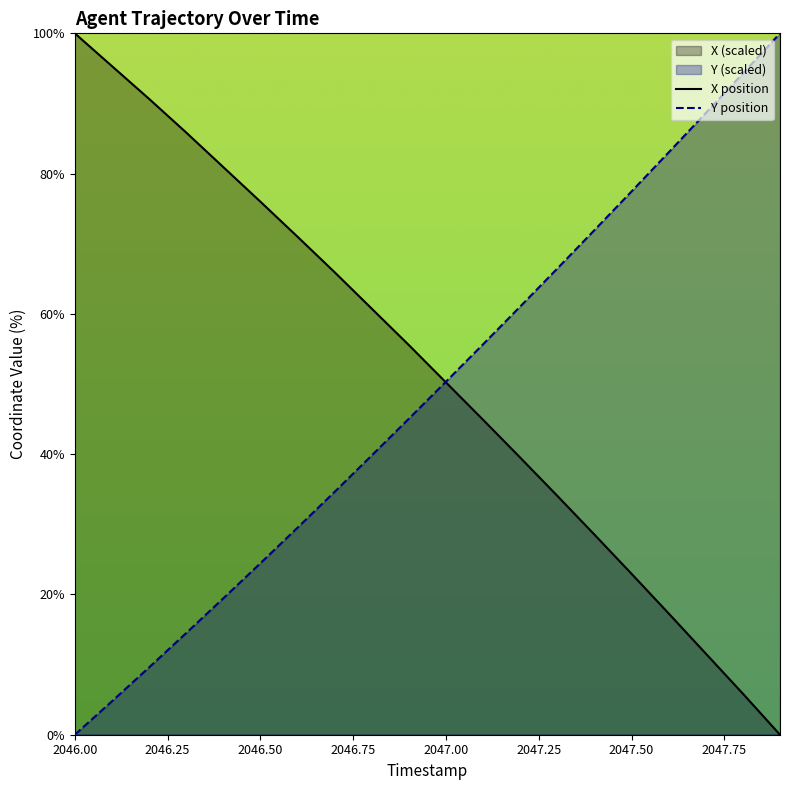

At how many categories does at least one series exceed 7?

20